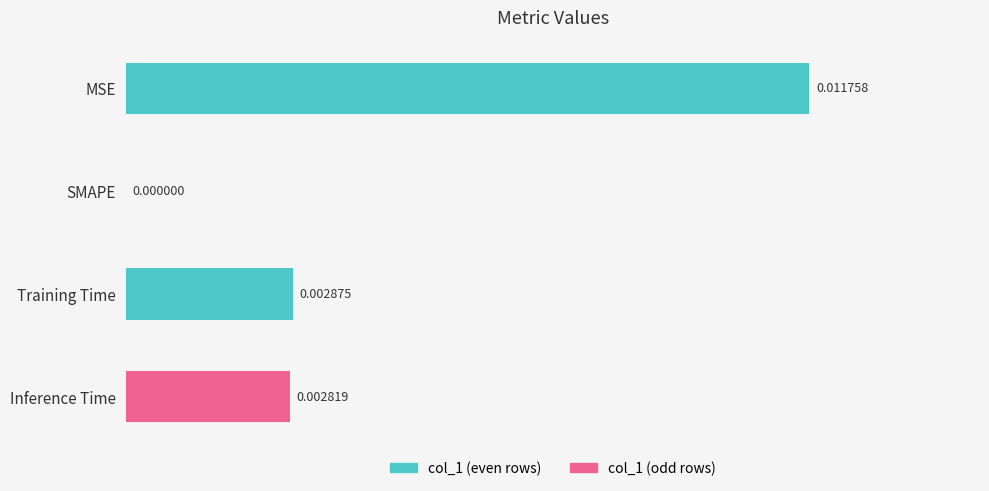

Between MSE and SMAPE, which is larger?

MSE